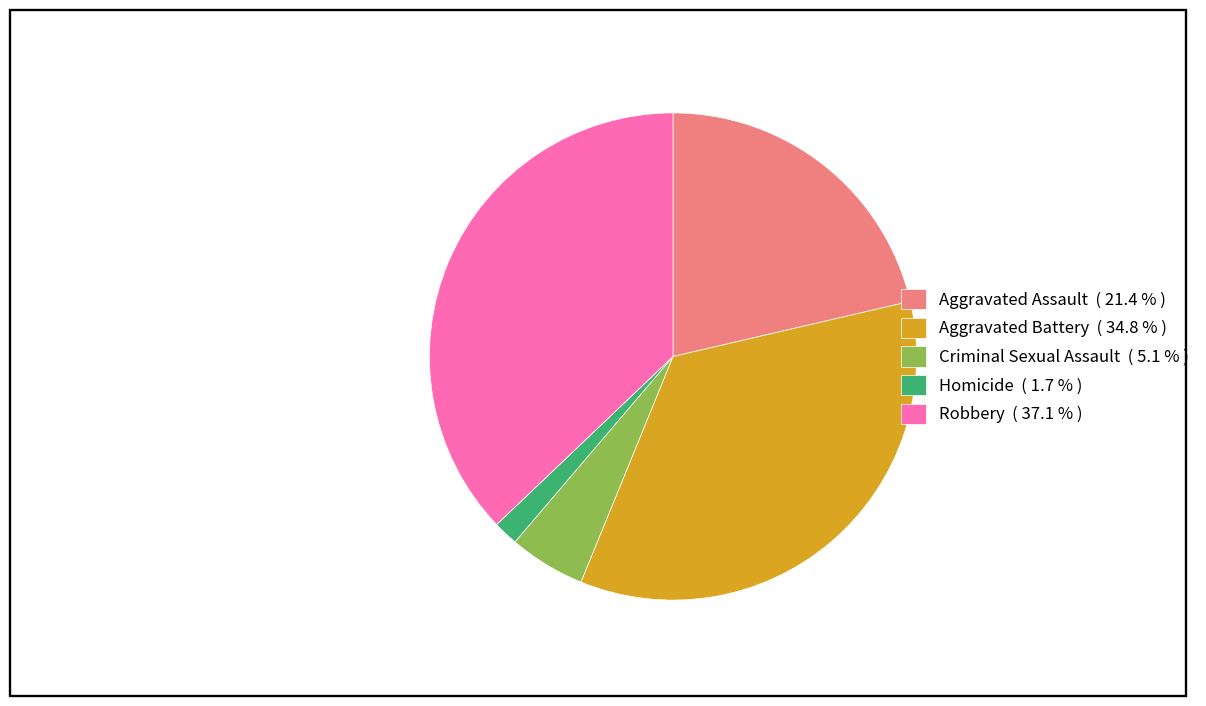

How many slices are in this pie chart?

5